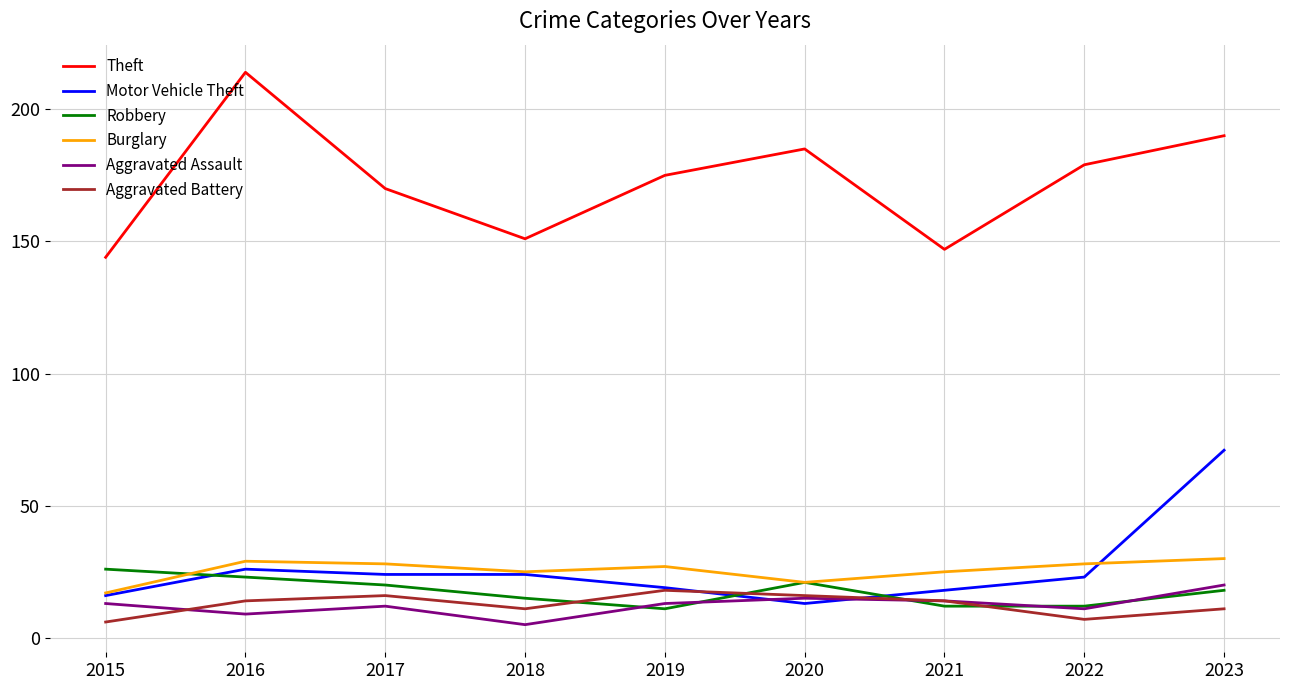

Which series has the largest total across all categories?

Theft